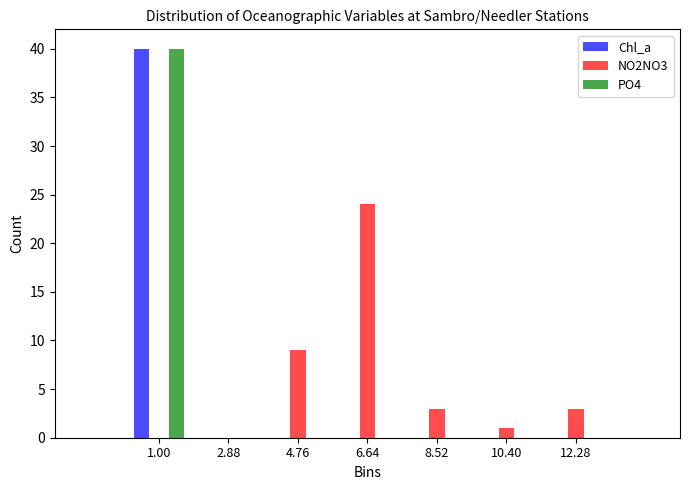

In the NO2NO3 series, which range on the x-axis has the tallest bar?

5.8 to 7.6